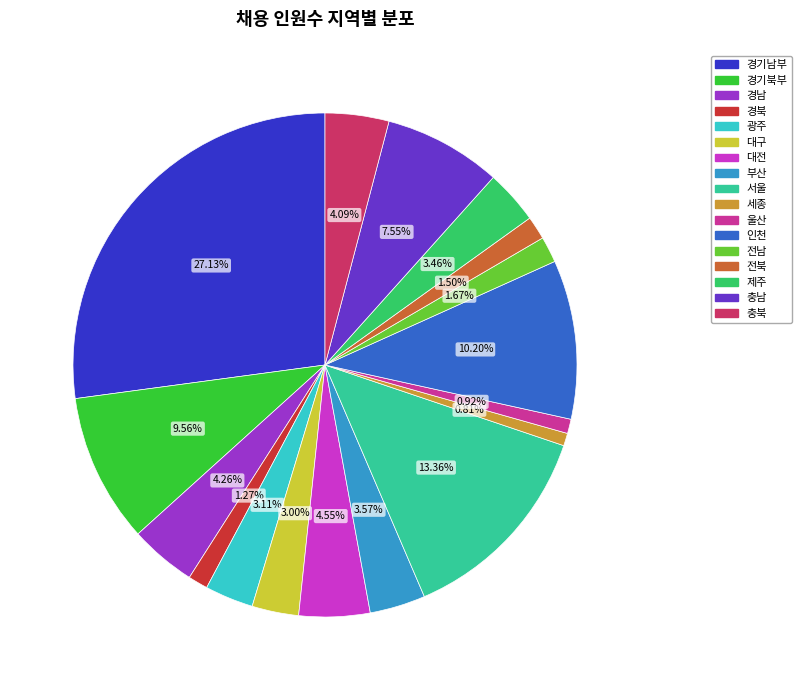

Count the number of slices in the pie.

17